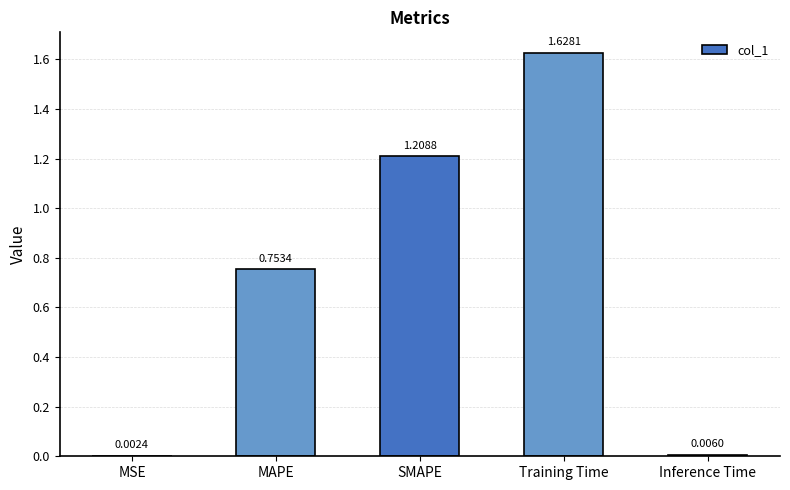

At which label is the value closest to 0?

MSE